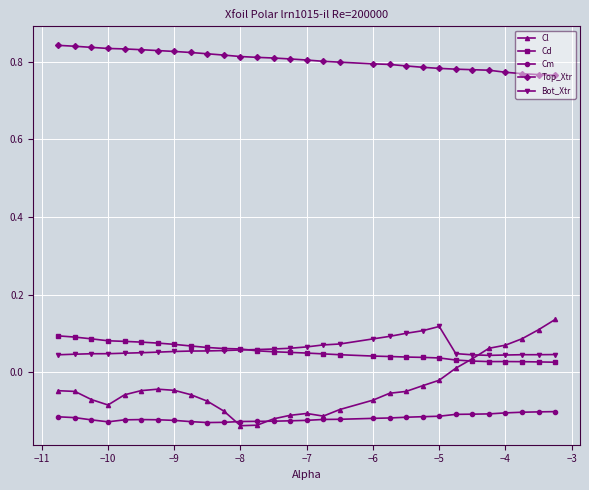

True or false: Cm and Cd intersect in this chart.

False